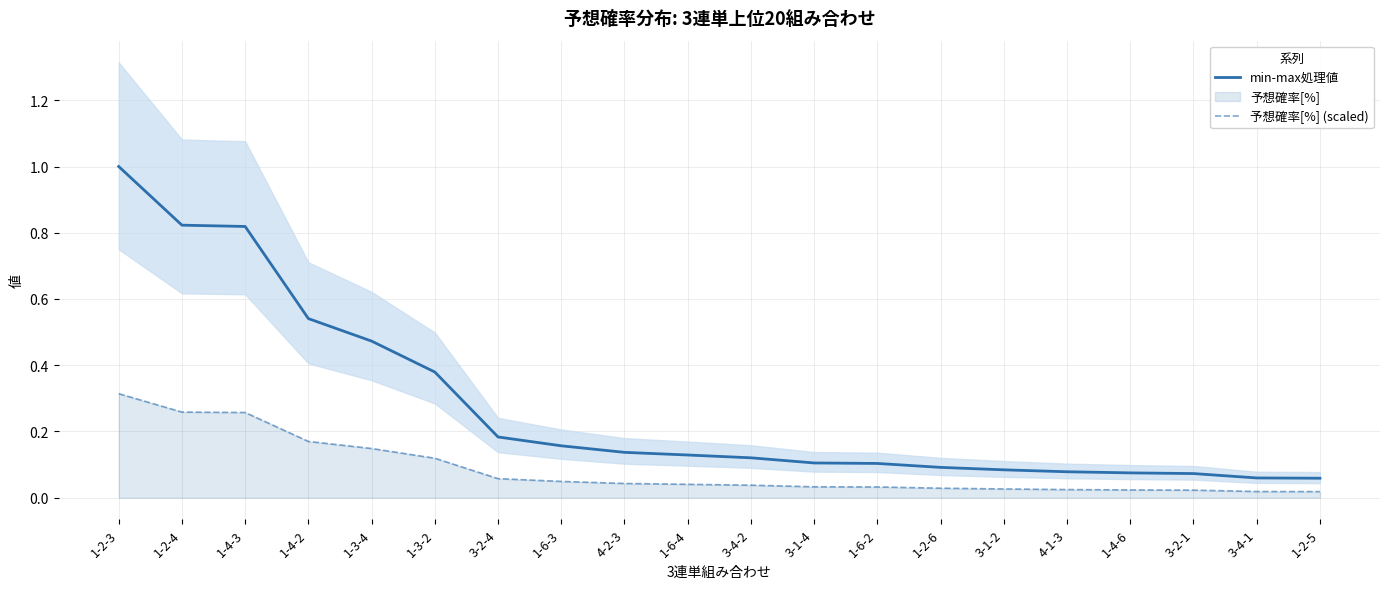

Which series changed the most between 3-1-2 and 3-2-1?

min-max処理値